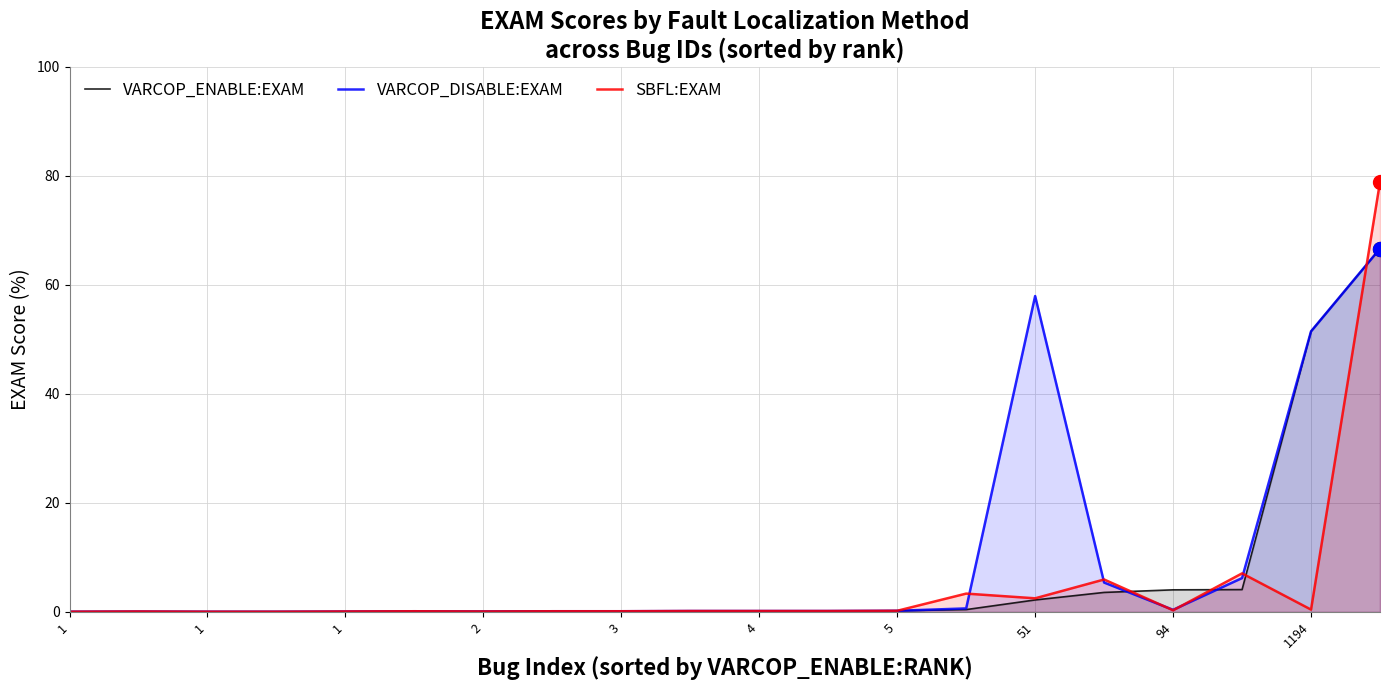

List the series in order of their peak value, lowest first.

VARCOP_ENABLE:EXAM, VARCOP_DISABLE:EXAM, SBFL:EXAM